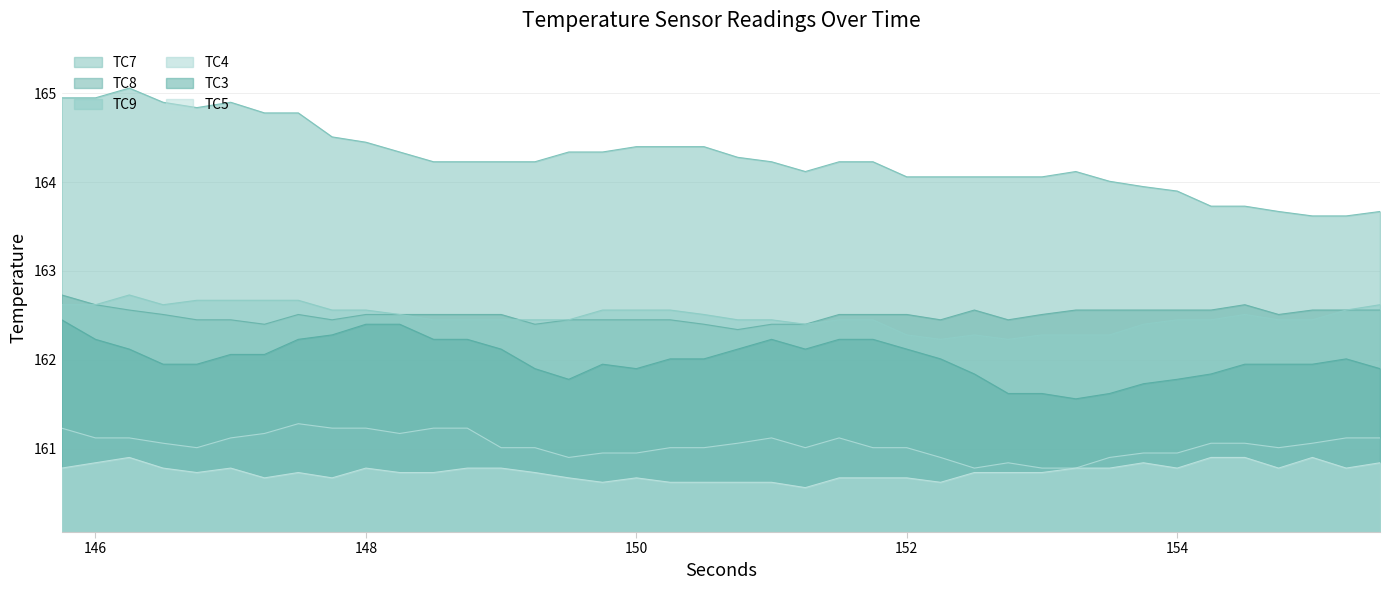

What is the maximum value shown in the chart?

165.1